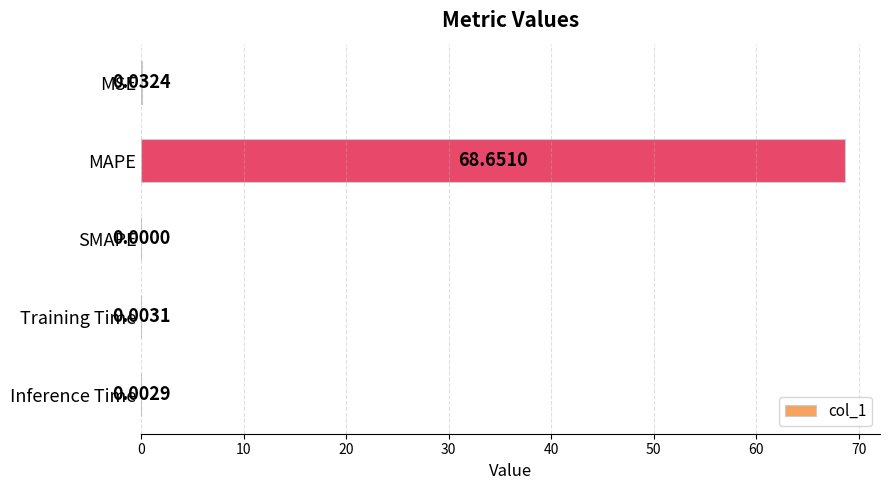

Which has a higher value, MAPE or Inference Time?

MAPE